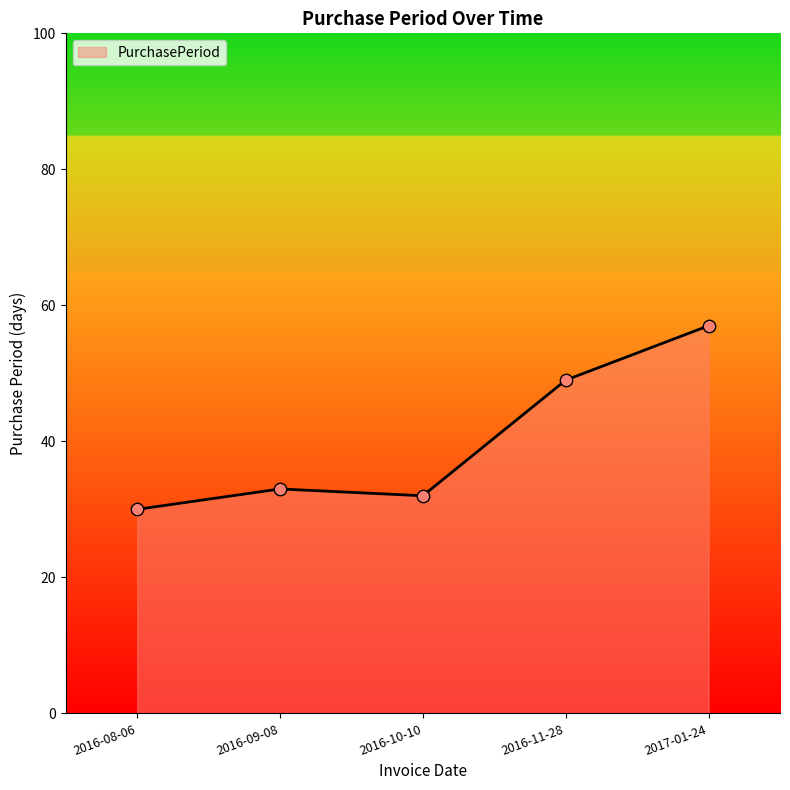

What is the ratio of the value at 2016-08-06 to the value at 2016-09-08?

0.9